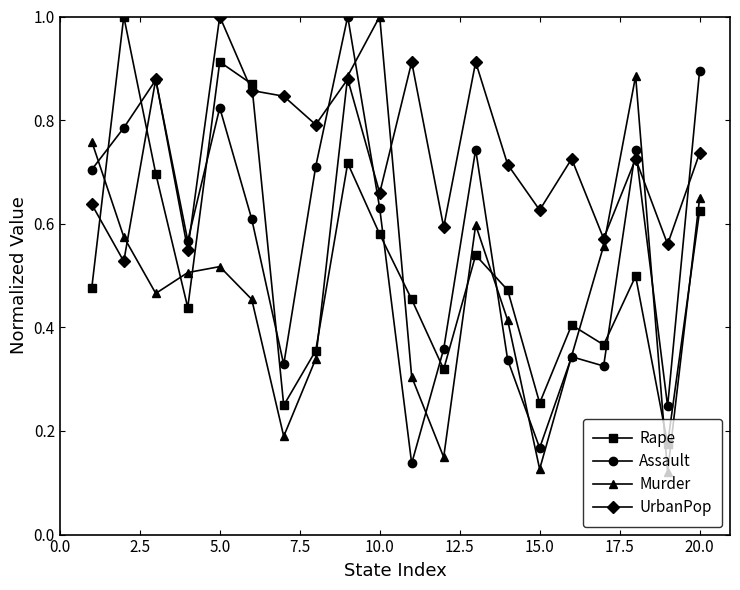

At how many categories does at least one series exceed 0?

20